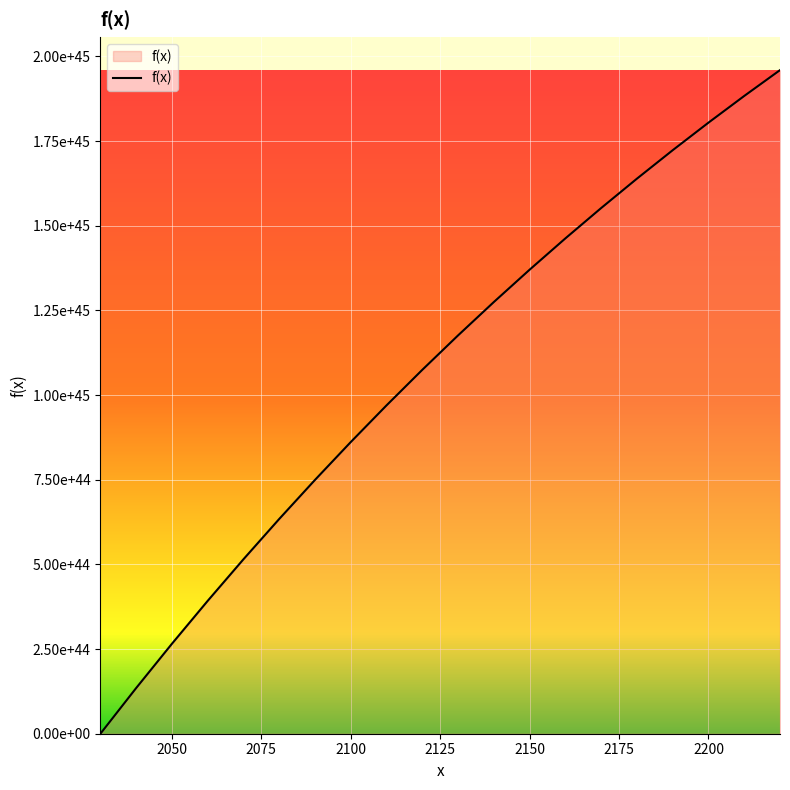

Is this an area chart (filled region under the line)?

Yes